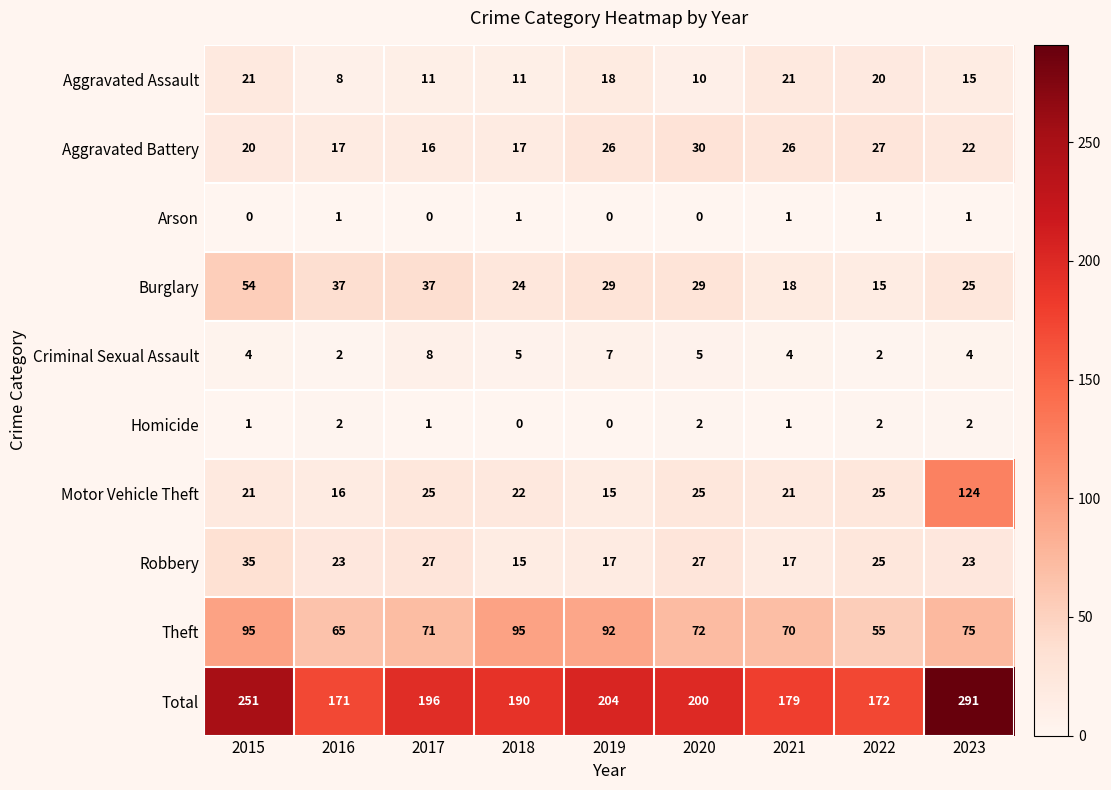

The Homicide series shows 0 at 2019. True or false?

True